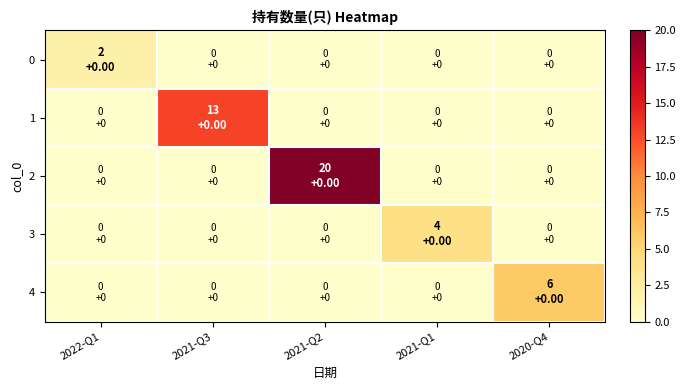

Rank the series by their maximum value, from lowest to highest.

0, 3, 4, 1, 2